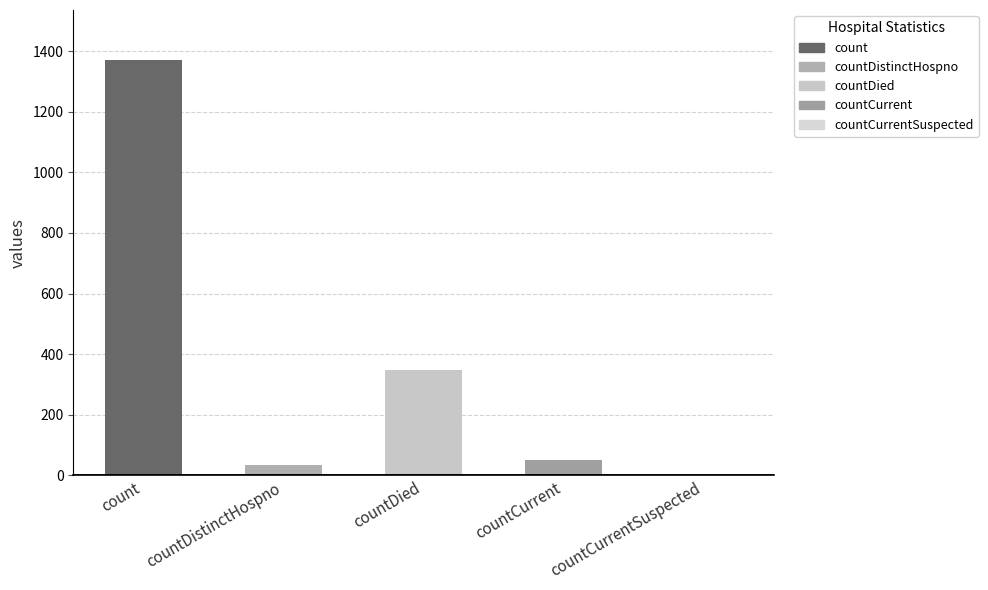

How many positive values are there?

4